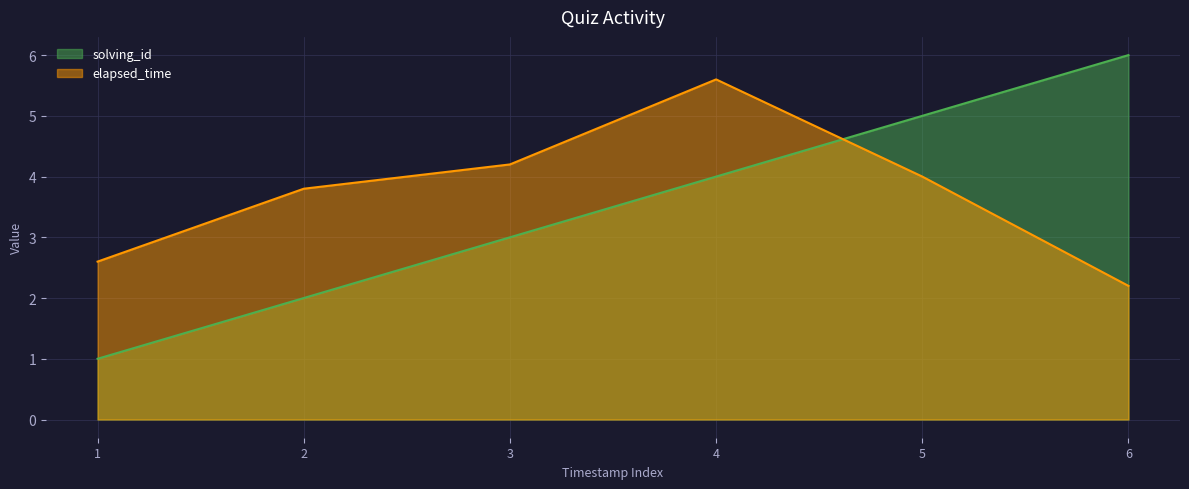

At how many categories does at least one series exceed 2?

6